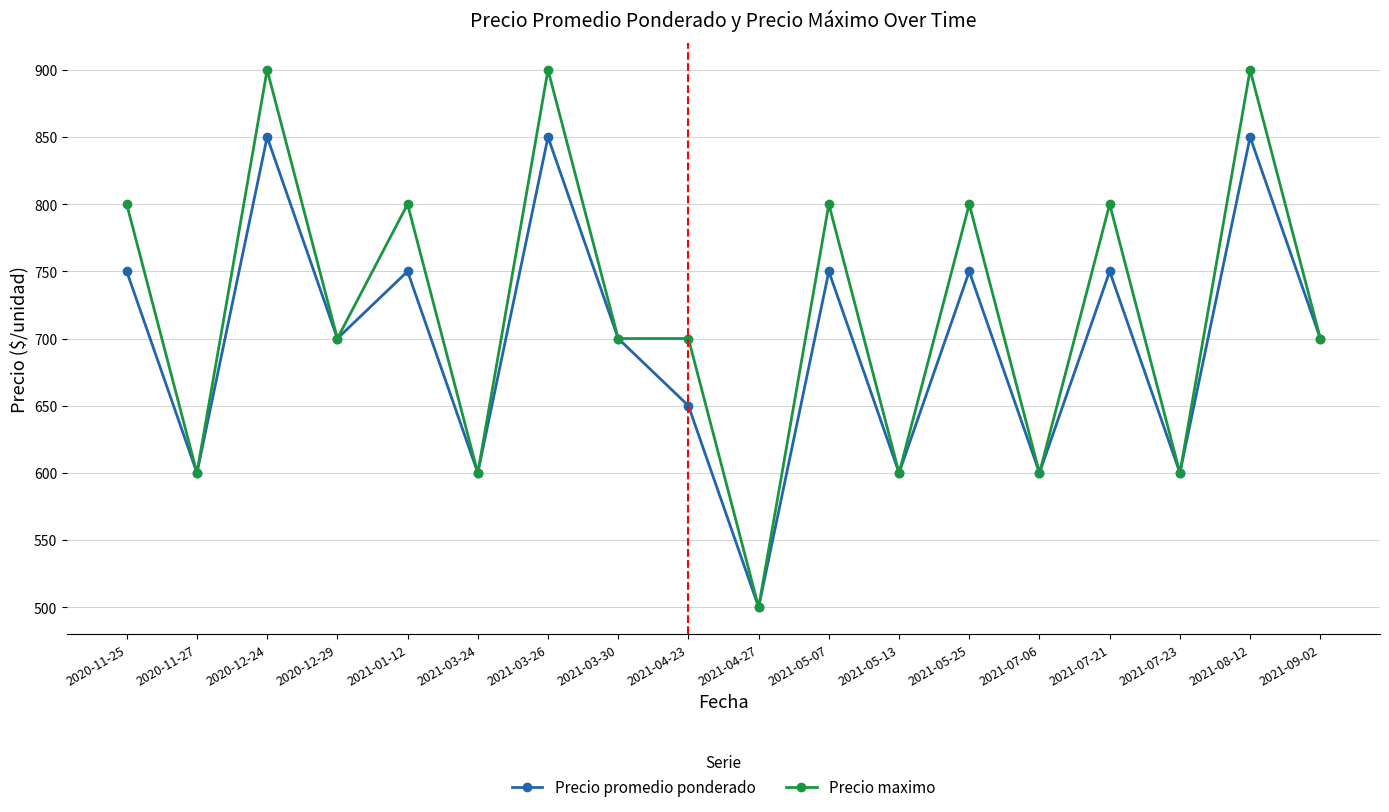

What is the value of the Precio maximo point at the 1st from the left?

800